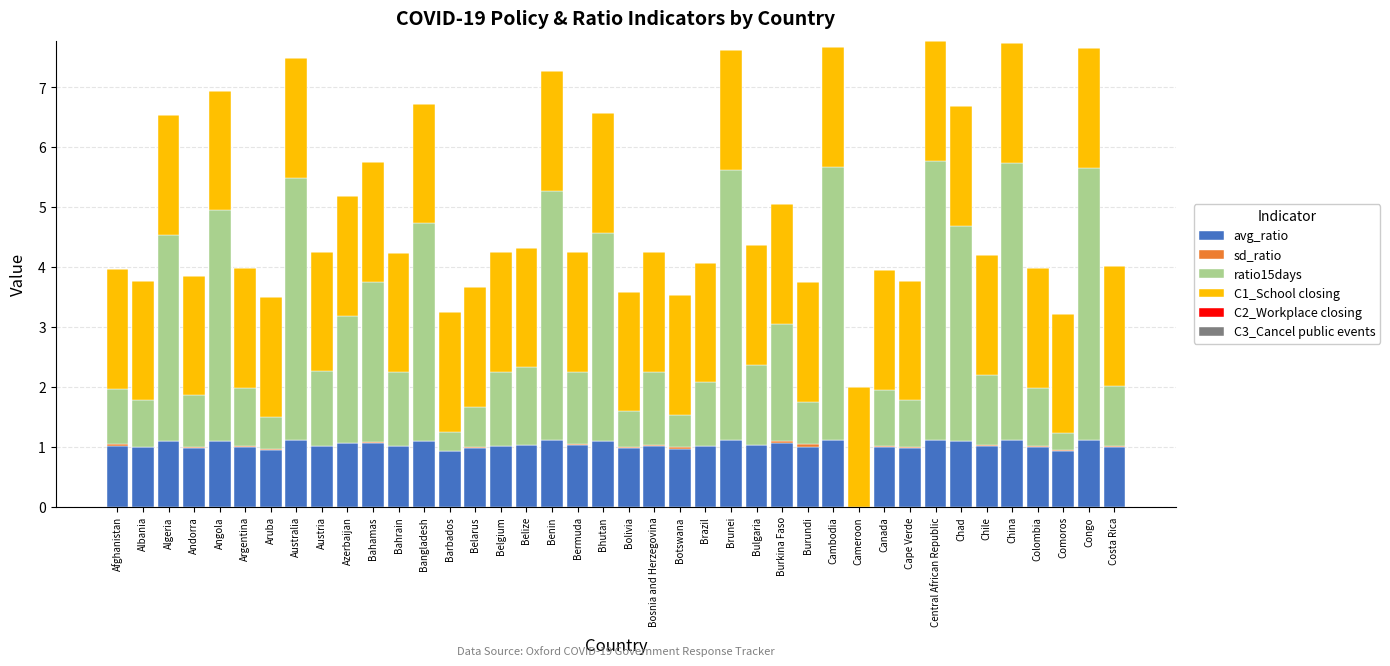

The value of avg_ratio at Azerbaijan is 1.5. True or false?

False